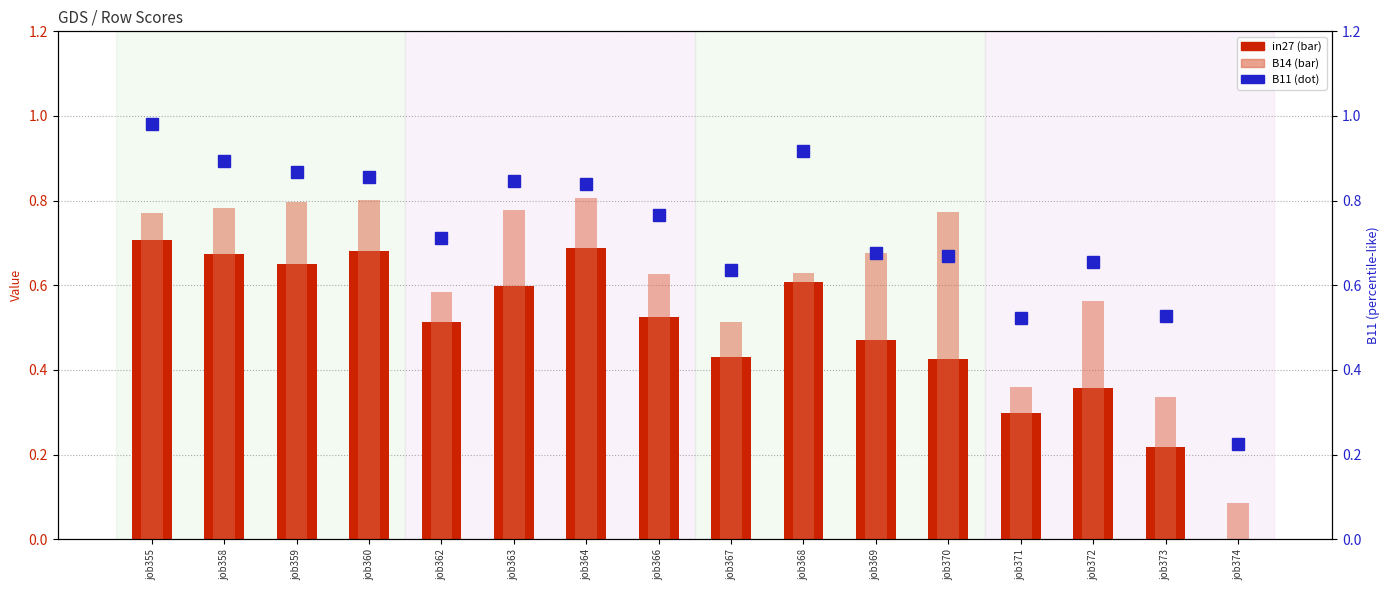

What is the difference between the maximum and minimum values in the B11 series?

0.8